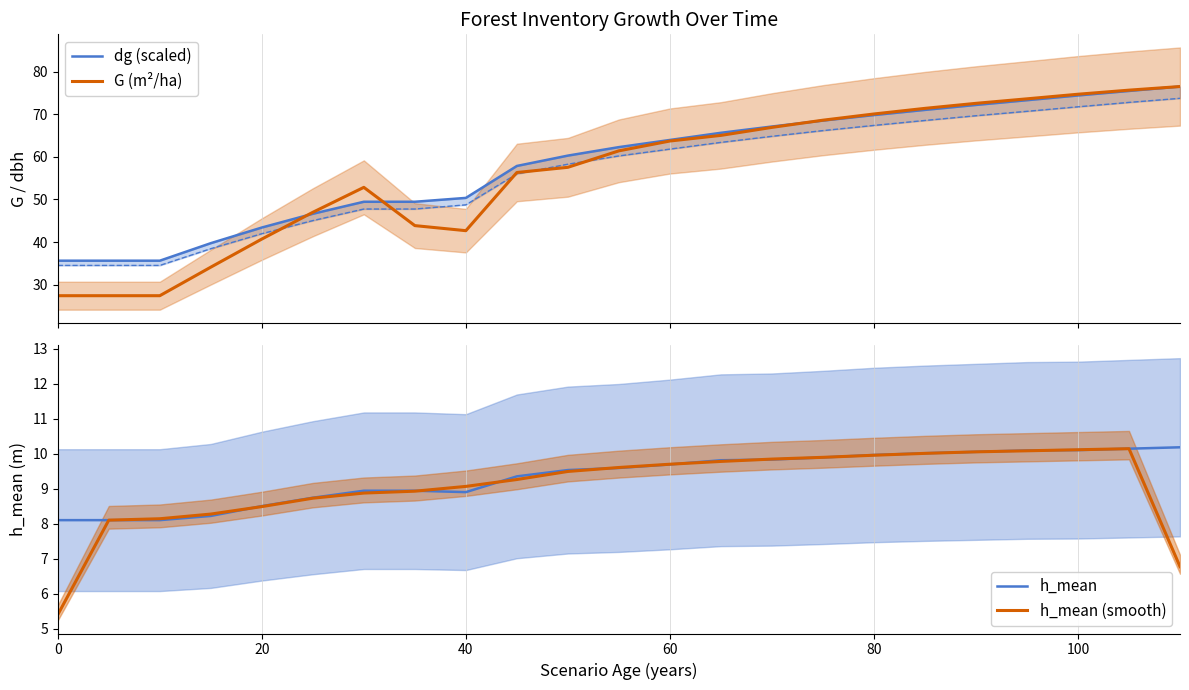

How many lines are shown in the chart?

4